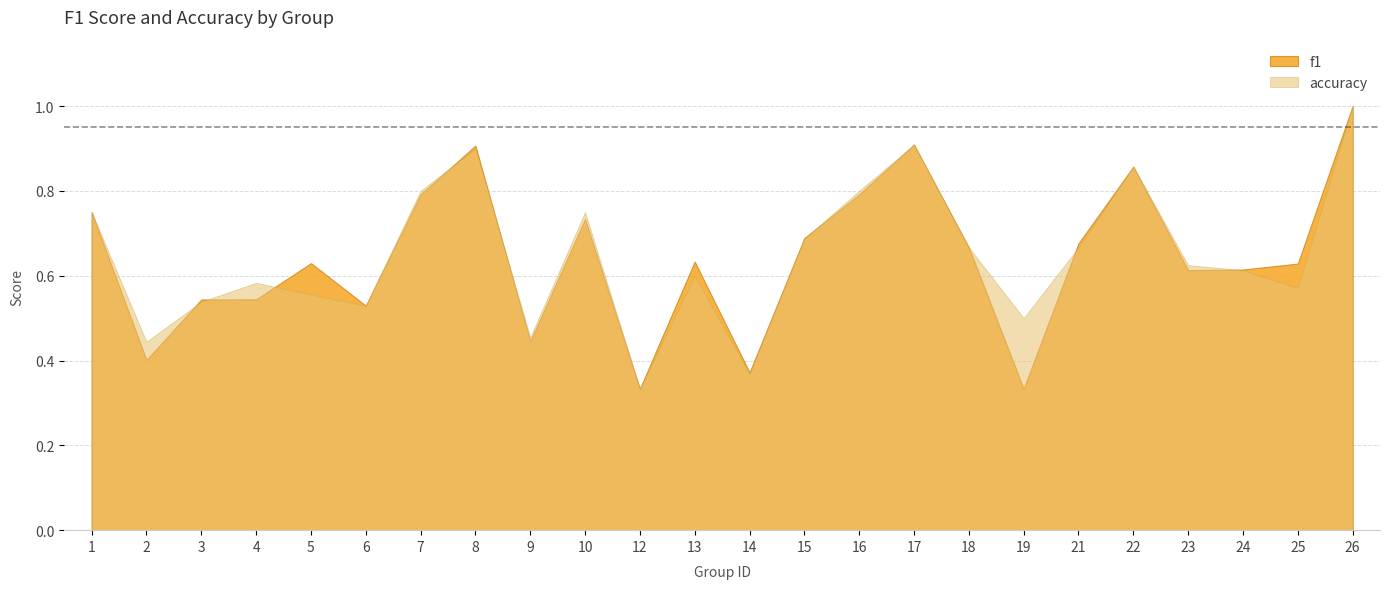

What is the value of the accuracy point at the 4th from the left?

0.6